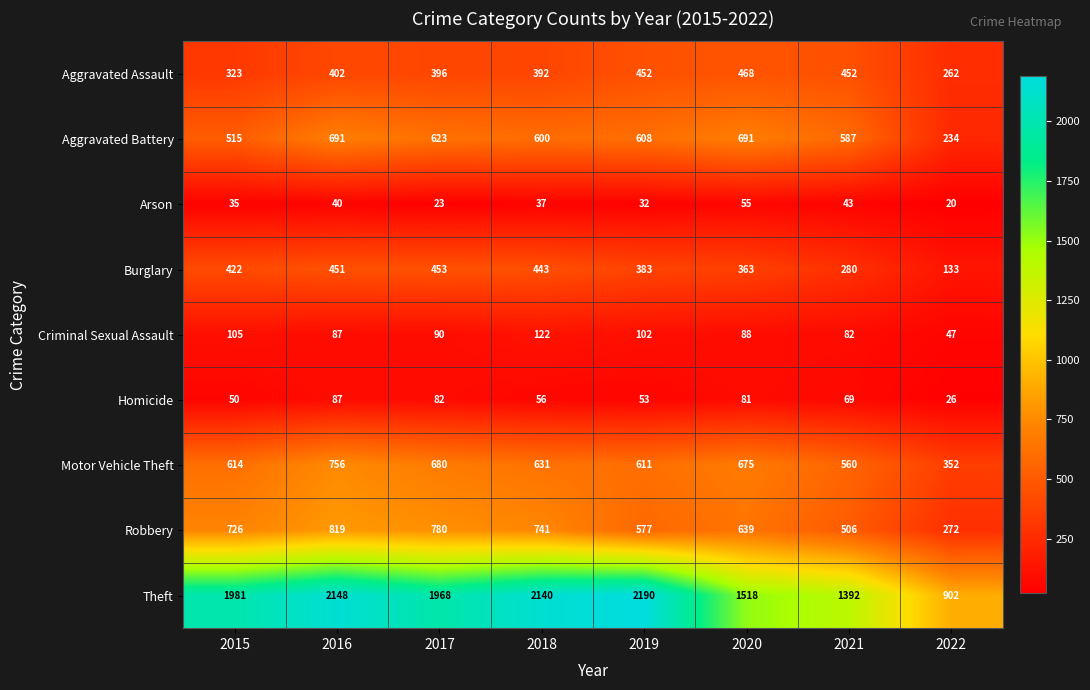

Read the Robbery value at 2021, to the nearest 10.

510